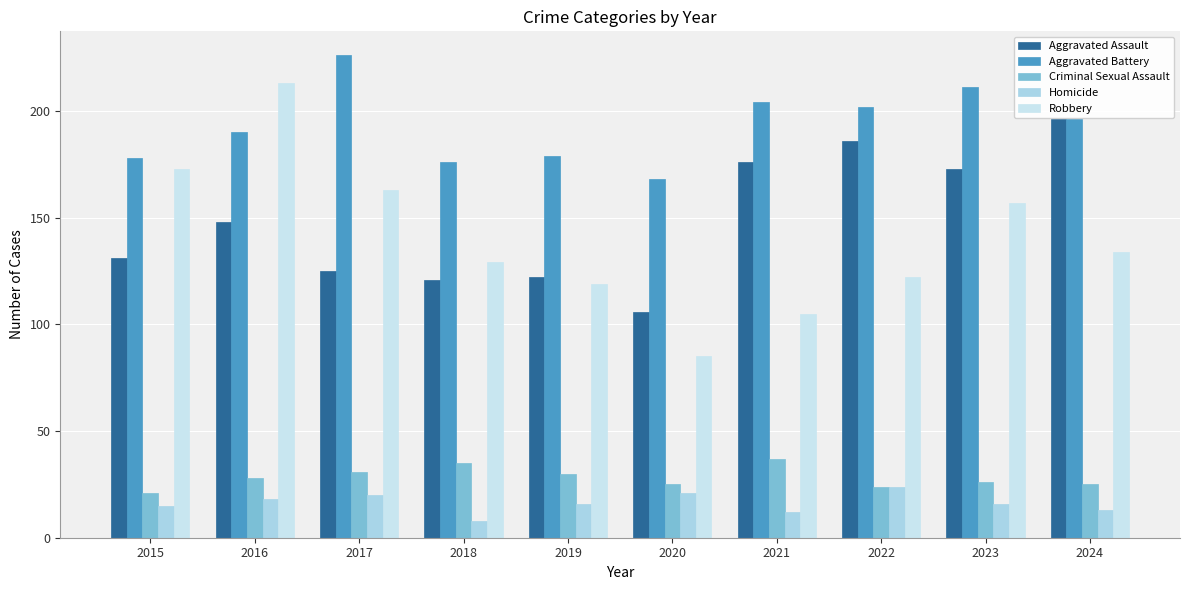

What is the difference between the second highest and minimum values in the Aggravated Battery series?

43